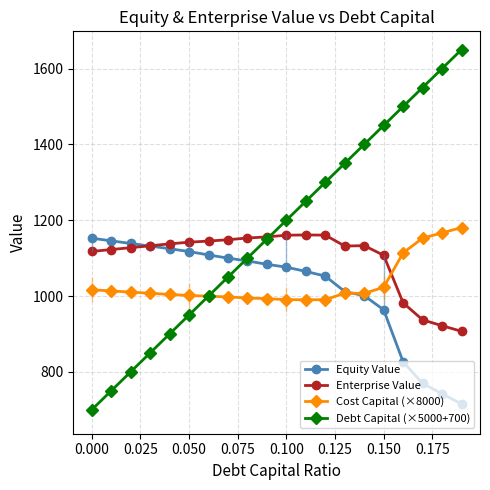

What is the value of the Enterprise Value point at the 11th from the left?

1160.4